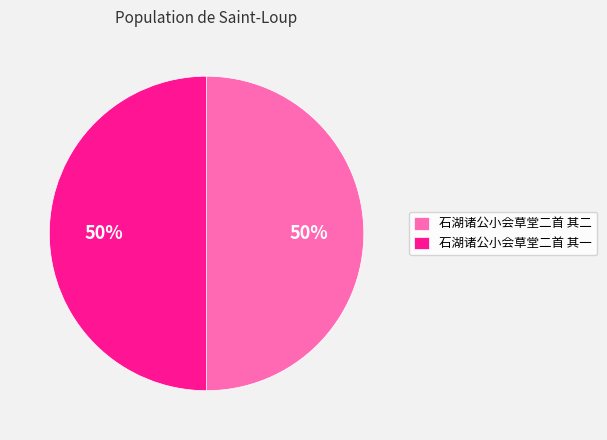

Approximately how many times larger is the value at 石湖诸公小会草堂二首 其二 compared to 石湖诸公小会草堂二首 其一?

1.0